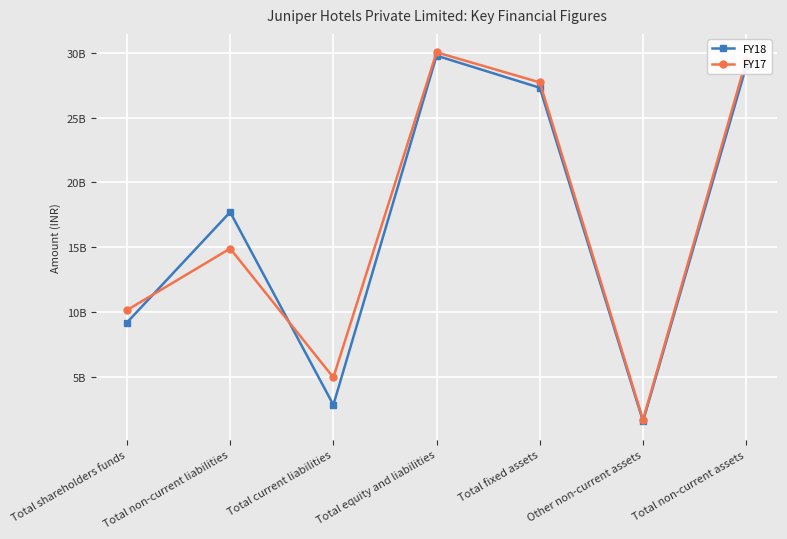

Which series has the largest total across all categories?

FY17